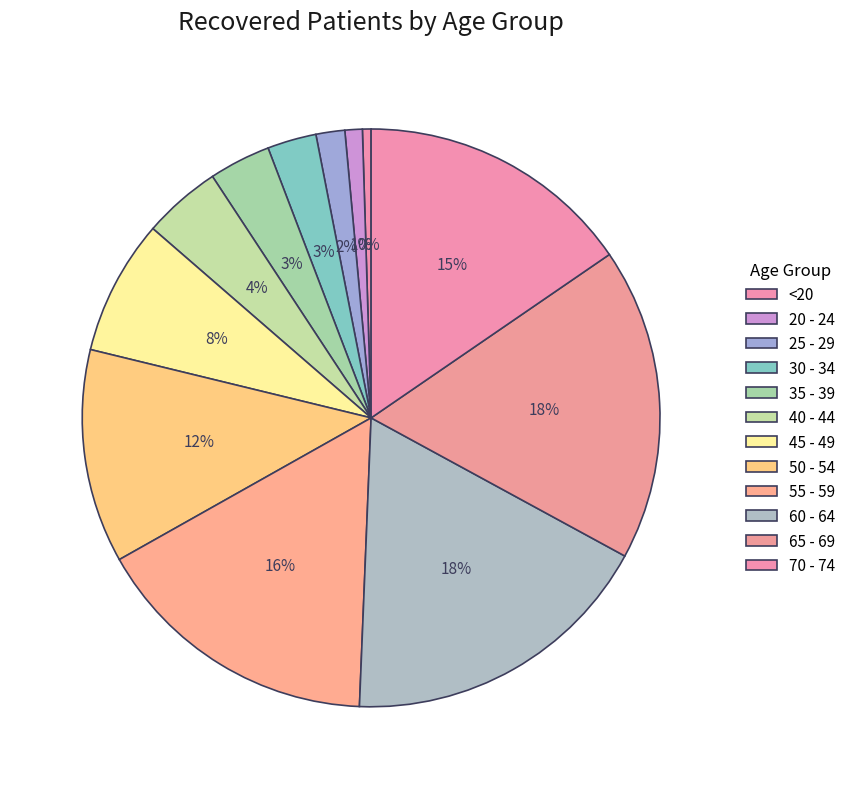

Count the number of slices in the pie.

12